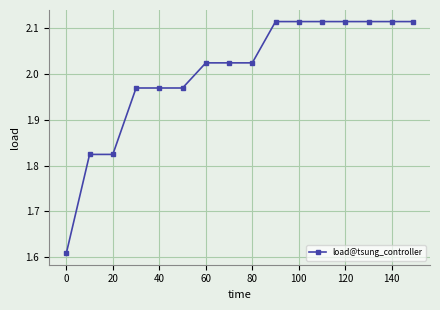

What is the difference between the maximum and minimum values?

0.5